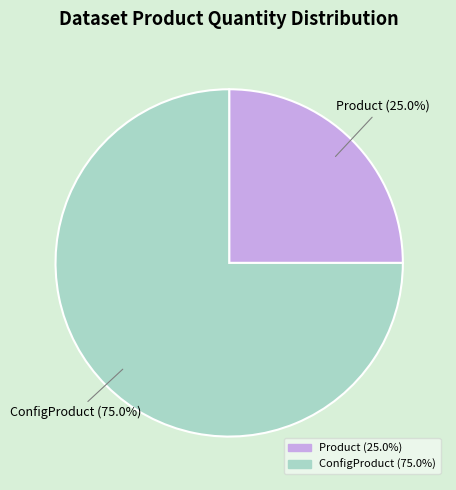

What is the ratio of the value at ConfigProduct to the value at Product?

3.0